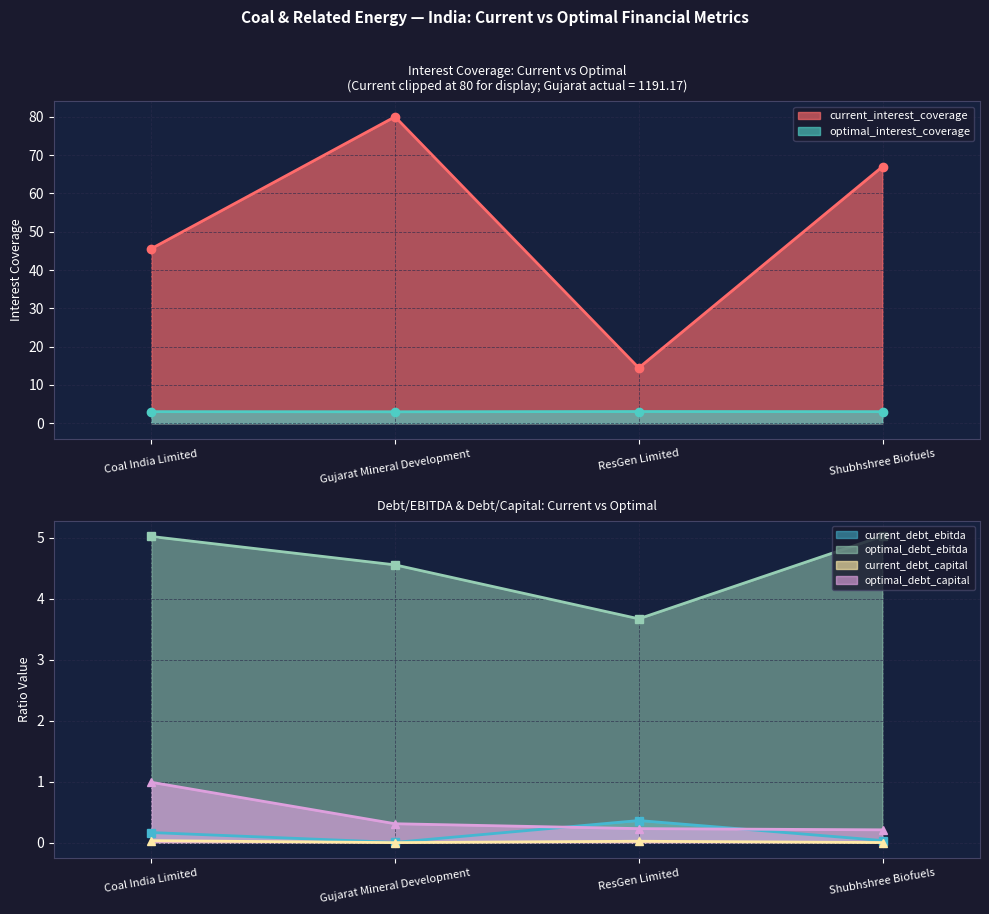

True or false: current_debt_ebitda and optimal_debt_ebitda intersect in this chart.

False